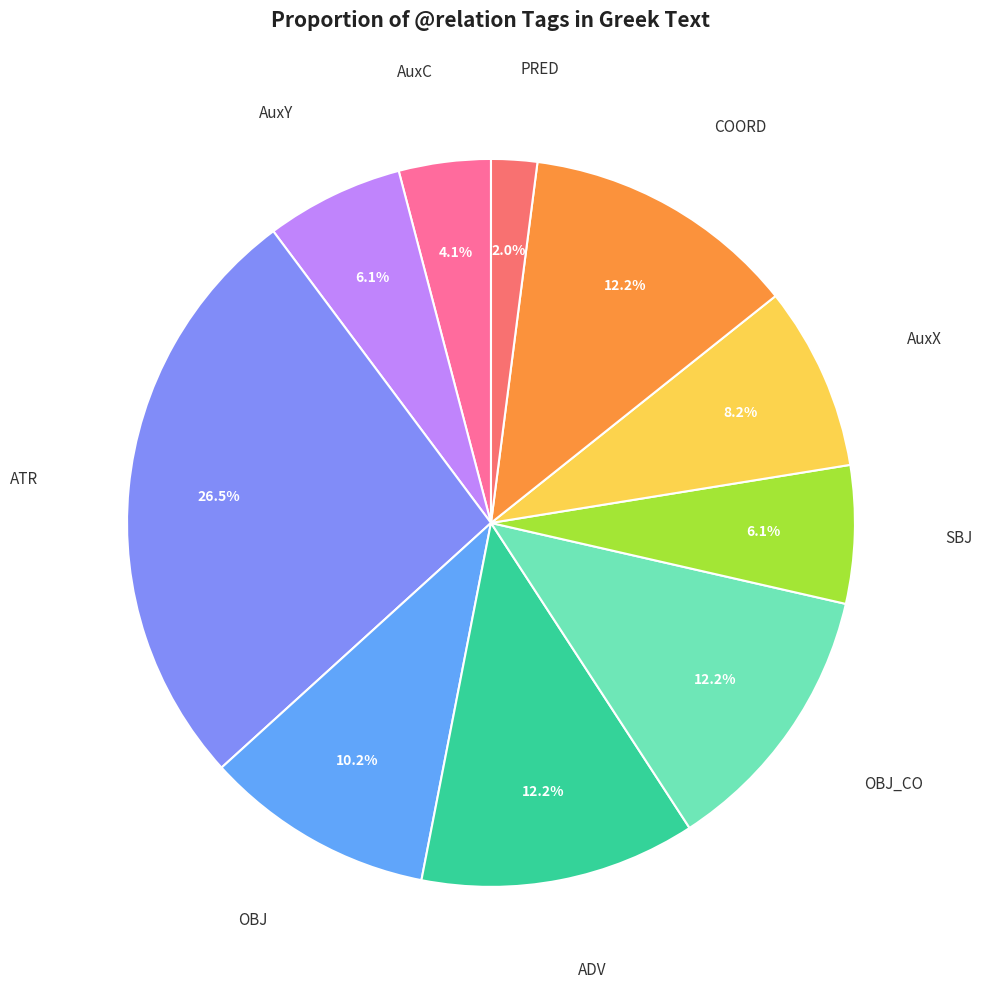

What is the largest slice in the pie chart?

ATR